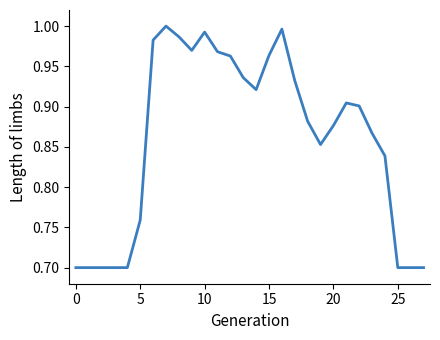

What is the difference between the maximum and minimum values?

0.3